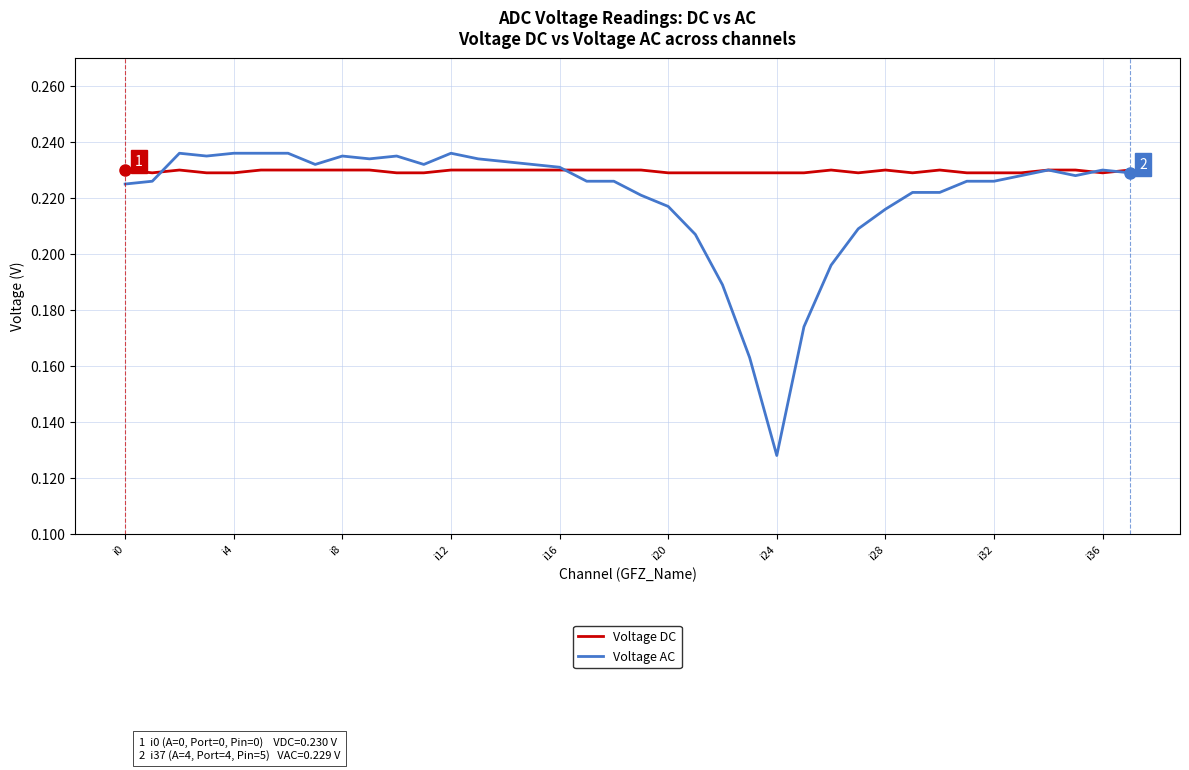

Which series has the widest spread of values?

Voltage AC